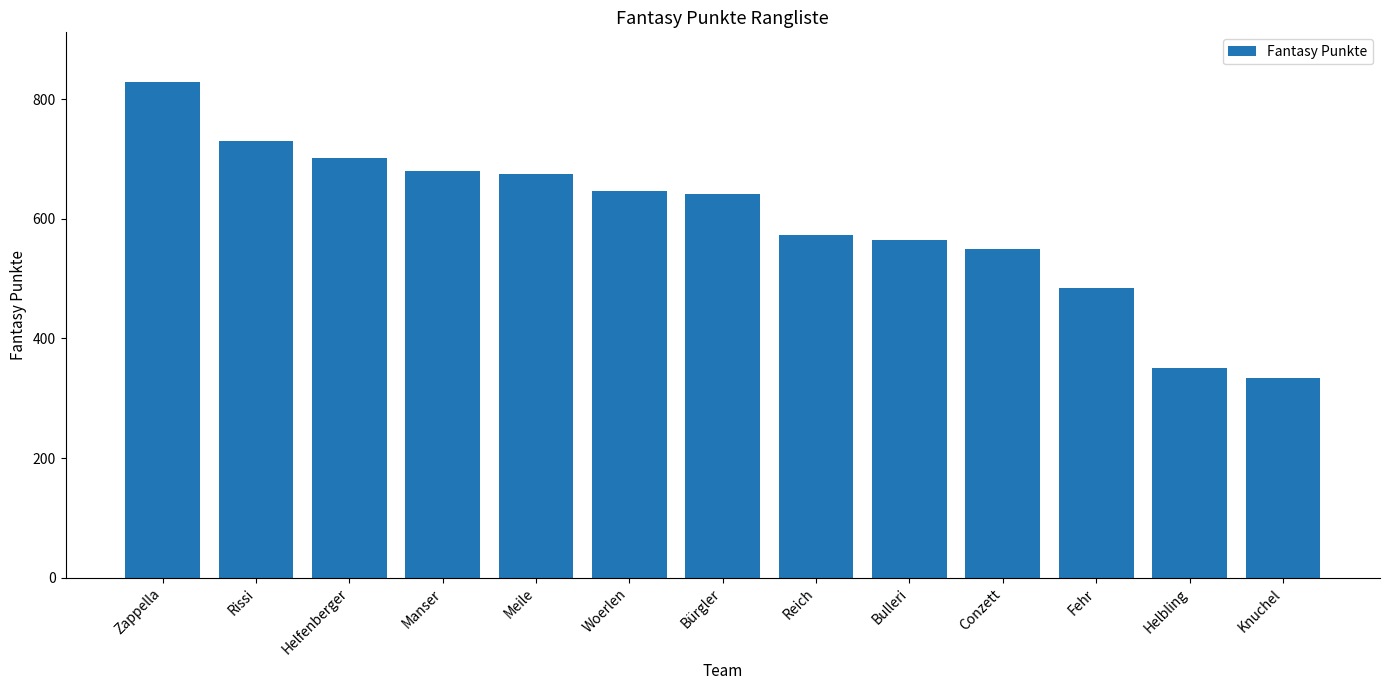

What is the difference between the values at Conzett and Zappella?

280